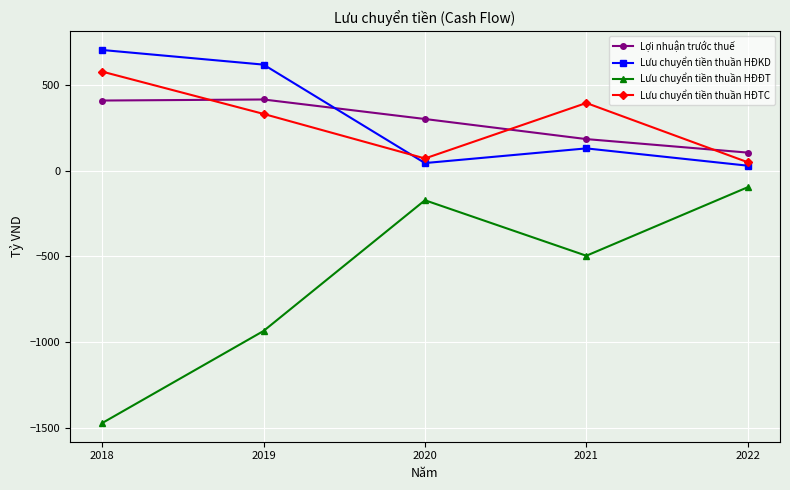

Which series has the largest range (max minus min)?

Lưu chuyển tiền thuần HĐĐT